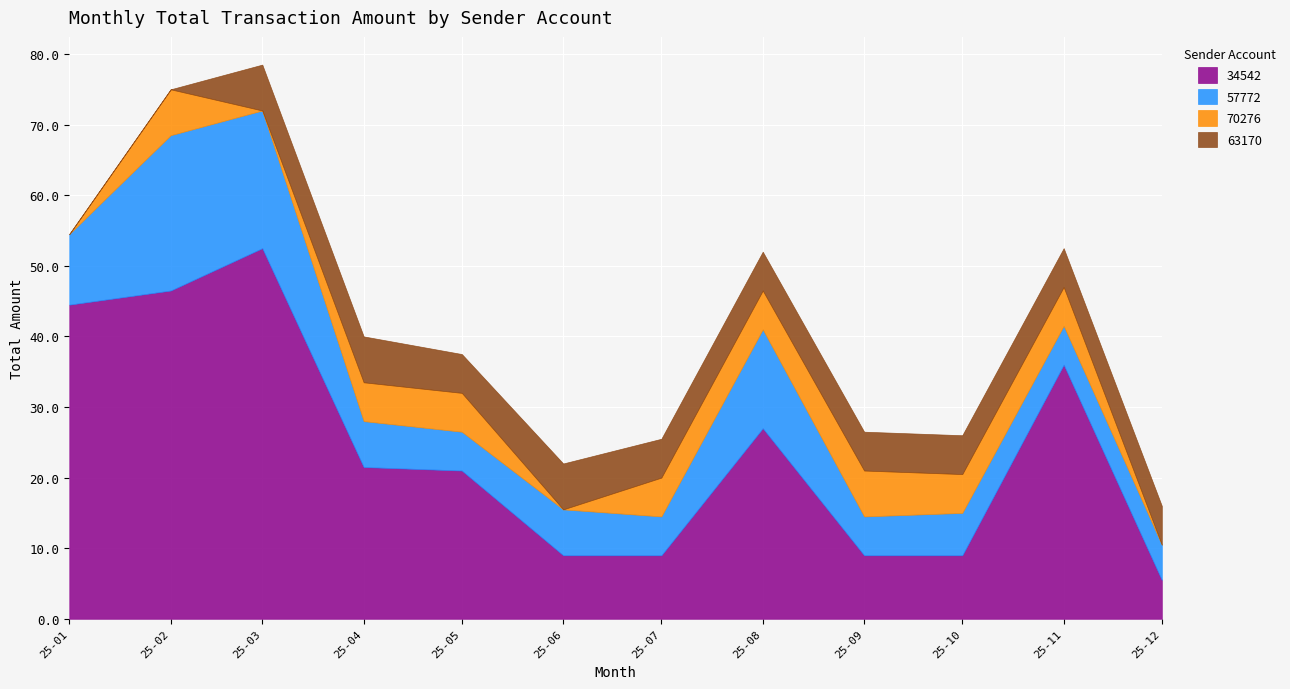

True or false: 63170 and 34542 intersect in this chart.

False